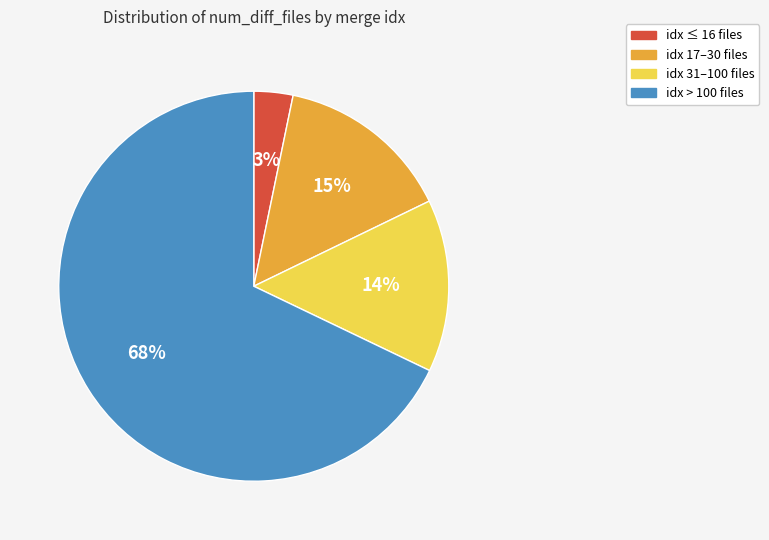

Which has a higher value, idx ≤ 16 files or idx > 100 files?

idx > 100 files